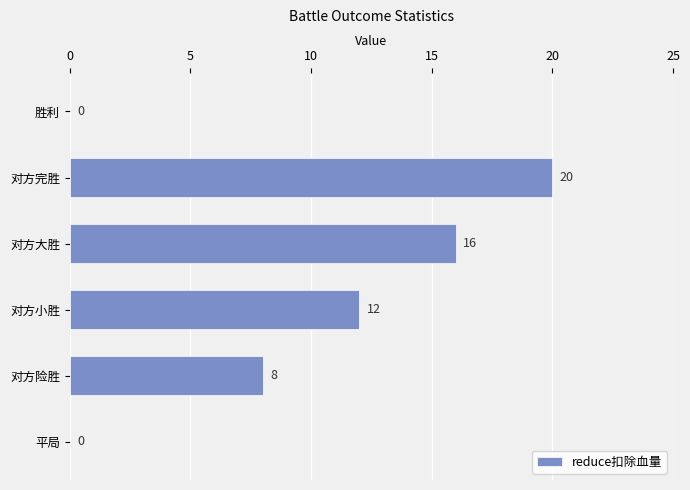

True or false: the data shows 13 at 对方险胜.

False